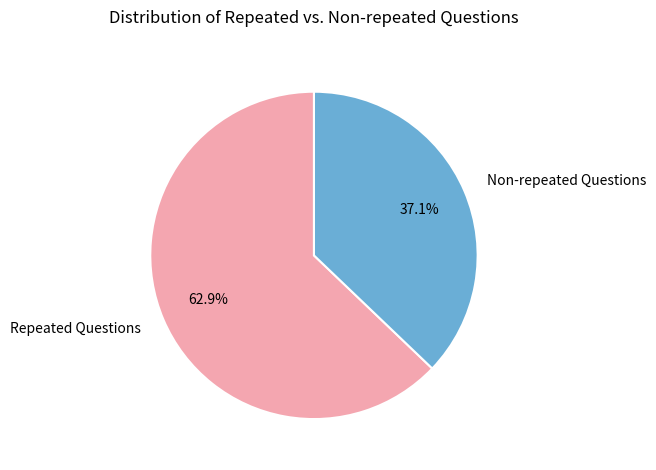

Is there a majority slice in this chart?

Yes